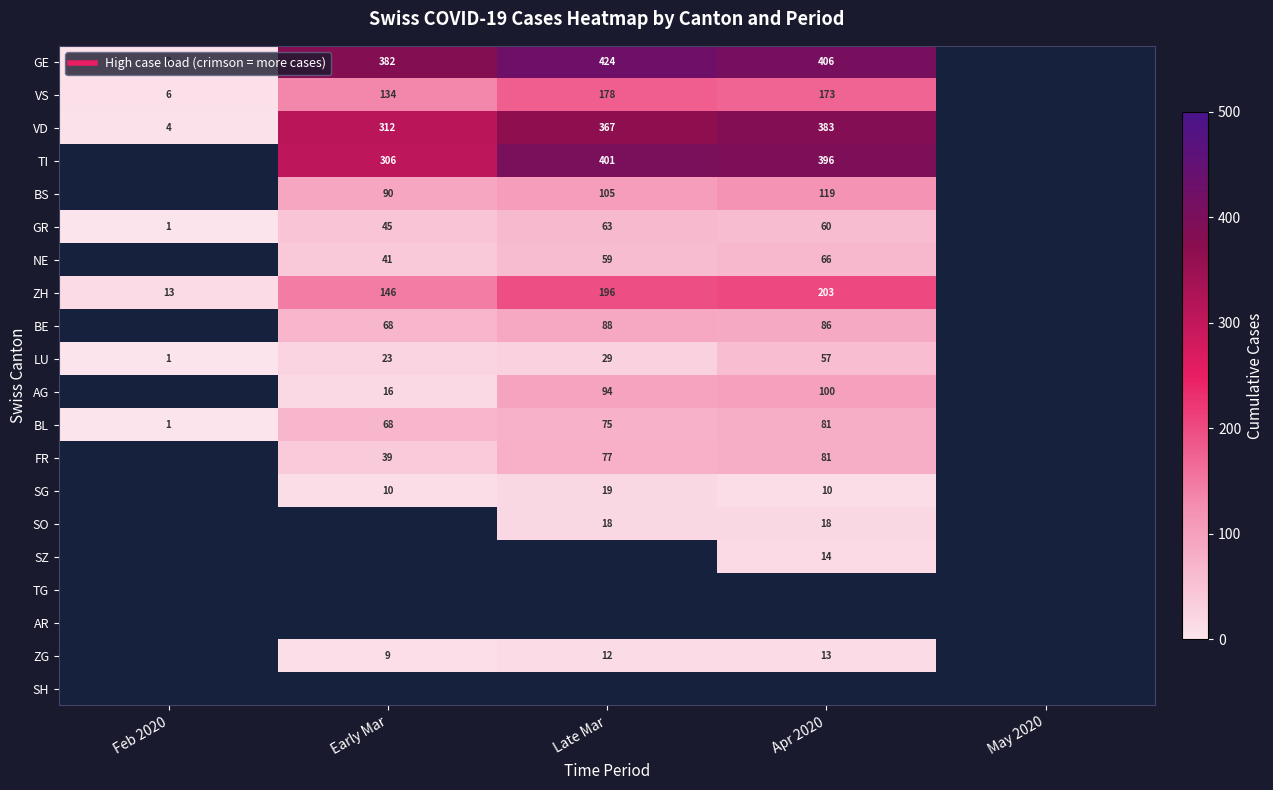

Which category has the highest value in the GR series?

Late Mar